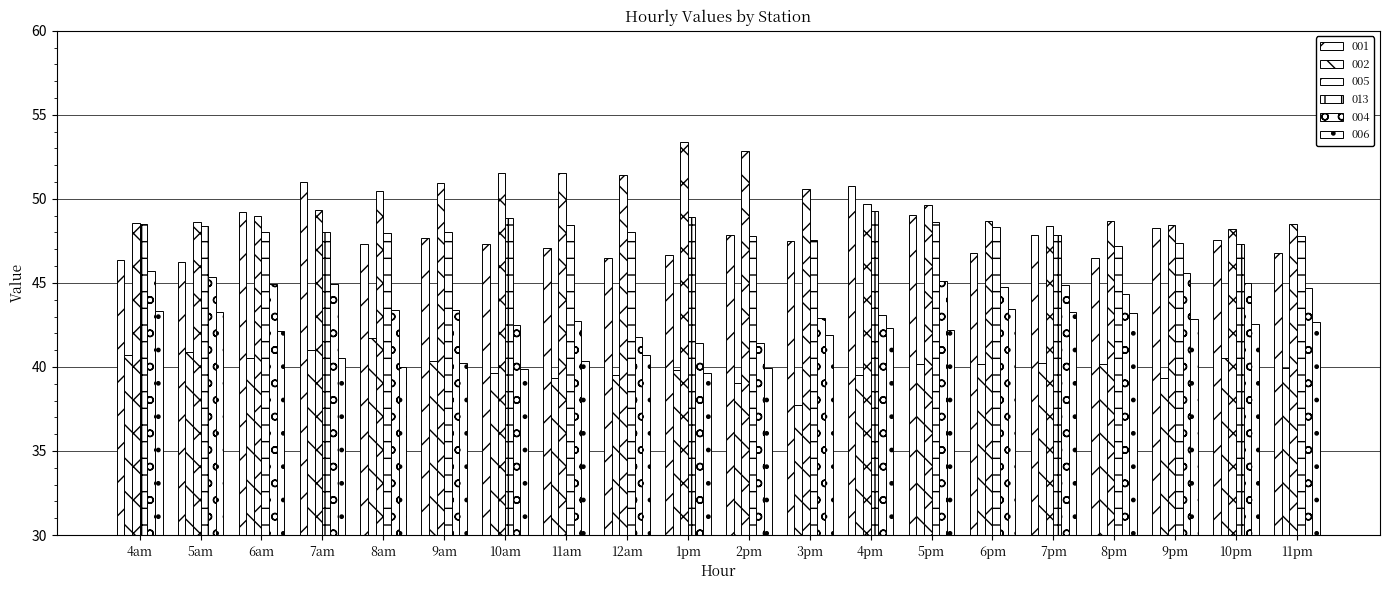

At which label does 013 first exceed 48?

4am